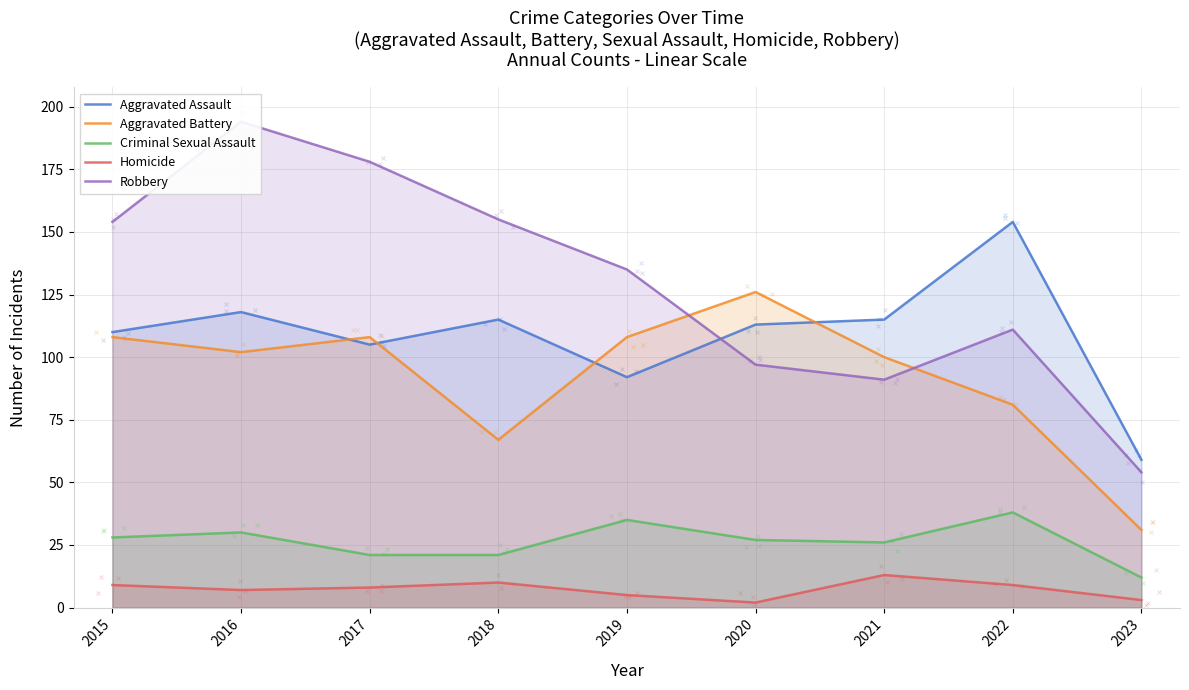

How many series are shown in this chart?

5